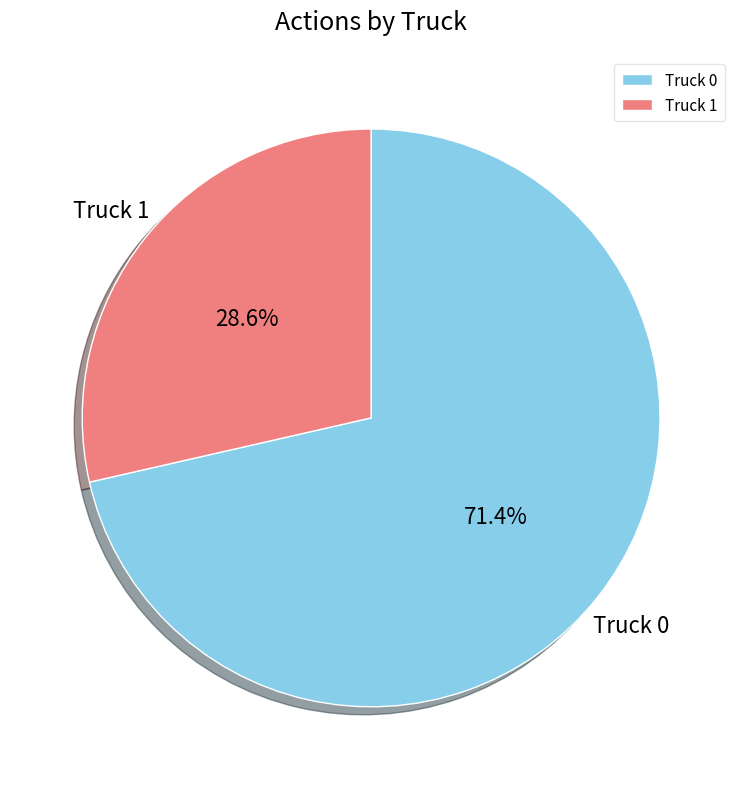

Which category has the smallest portion of the pie?

Truck 1